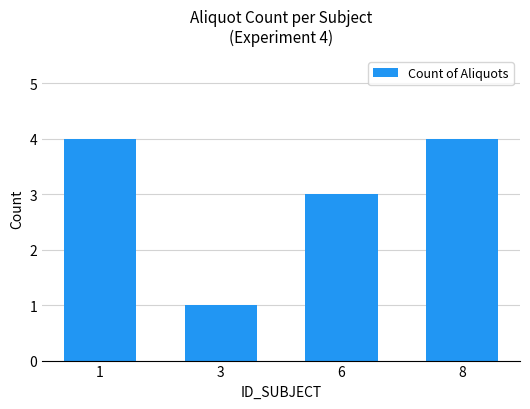

What is the ratio of the value at 1 to the value at 3?

4.0